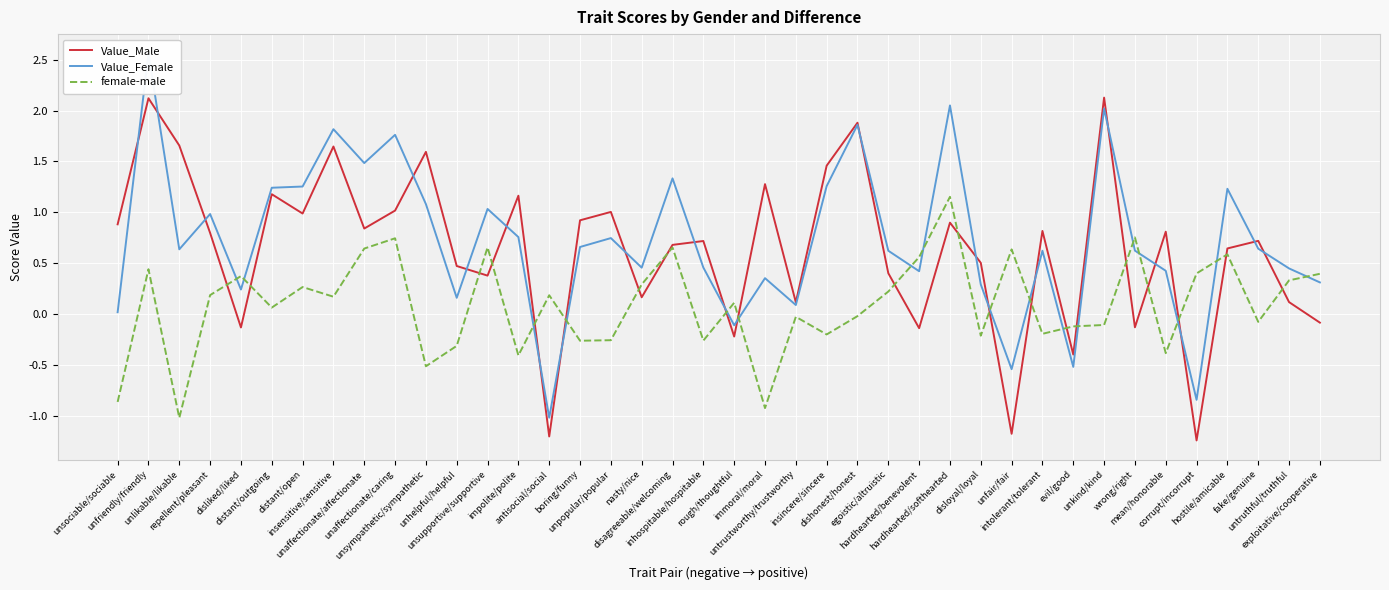

Reading left to right, what are all the values shown in this chart?

Value_Male: unsociable/sociable=0.9	unfriendly/friendly=2.1	unlikable/likable=1.7	repellent/pleasant=0.8	disliked/liked=-0.1	distant/outgoing=1.2	distant/open=1.0	insensitive/sensitive=1.6	unaffectionate/affectionate=0.8	unaffectionate/caring=1.0	unsympathetic/sympathetic=1.6	unhelpful/helpful=0.5	unsupportive/supportive=0.4	impolite/polite=1.2	antisocial/social=-1.2	boring/funny=0.9	unpopular/popular=1.0	nasty/nice=0.2	disagreeable/welcoming=0.7	inhospitable/hospitable=0.7	rough/thoughtful=-0.2	immoral/moral=1.3	untrustworthy/trustworthy=0.1	insincere/sincere=1.5	dishonest/honest=1.9	egoistic/altruistic=0.4	hardhearted/benevolent=-0.1	hardhearted/softhearted=0.9	disloyal/loyal=0.5	unfair/fair=-1.2	intolerant/tolerant=0.8	evil/good=-0.4	unkind/kind=2.1	wrong/right=-0.1	mean/honorable=0.8	corrupt/incorrupt=-1.2	hostile/amicable=0.6	fake/genuine=0.7	untruthful/truthful=0.1	exploitative/cooperative=-0.1
Value_Female: unsociable/sociable=0.0	unfriendly/friendly=2.6	unlikable/likable=0.6	repellent/pleasant=1.0	disliked/liked=0.2	distant/outgoing=1.2	distant/open=1.3	insensitive/sensitive=1.8	unaffectionate/affectionate=1.5	unaffectionate/caring=1.8	unsympathetic/sympathetic=1.1	unhelpful/helpful=0.2	unsupportive/supportive=1.0	impolite/polite=0.8	antisocial/social=-1.0	boring/funny=0.7	unpopular/popular=0.7	nasty/nice=0.5	disagreeable/welcoming=1.3	inhospitable/hospitable=0.5	rough/thoughtful=-0.1	immoral/moral=0.4	untrustworthy/trustworthy=0.1	insincere/sincere=1.3	dishonest/honest=1.9	egoistic/altruistic=0.6	hardhearted/benevolent=0.4	hardhearted/softhearted=2.1	disloyal/loyal=0.3	unfair/fair=-0.5	intolerant/tolerant=0.6	evil/good=-0.5	unkind/kind=2.0	wrong/right=0.6	mean/honorable=0.4	corrupt/incorrupt=-0.8	hostile/amicable=1.2	fake/genuine=0.6	untruthful/truthful=0.4	exploitative/cooperative=0.3
female-male: unsociable/sociable=-0.9	unfriendly/friendly=0.4	unlikable/likable=-1.0	repellent/pleasant=0.2	disliked/liked=0.4	distant/outgoing=0.1	distant/open=0.3	insensitive/sensitive=0.2	unaffectionate/affectionate=0.6	unaffectionate/caring=0.7	unsympathetic/sympathetic=-0.5	unhelpful/helpful=-0.3	unsupportive/supportive=0.7	impolite/polite=-0.4	antisocial/social=0.2	boring/funny=-0.3	unpopular/popular=-0.3	nasty/nice=0.3	disagreeable/welcoming=0.7	inhospitable/hospitable=-0.3	rough/thoughtful=0.1	immoral/moral=-0.9	untrustworthy/trustworthy=-0.0	insincere/sincere=-0.2	dishonest/honest=-0.0	egoistic/altruistic=0.2	hardhearted/benevolent=0.6	hardhearted/softhearted=1.2	disloyal/loyal=-0.2	unfair/fair=0.6	intolerant/tolerant=-0.2	evil/good=-0.1	unkind/kind=-0.1	wrong/right=0.8	mean/honorable=-0.4	corrupt/incorrupt=0.4	hostile/amicable=0.6	fake/genuine=-0.1	untruthful/truthful=0.3	exploitative/cooperative=0.4